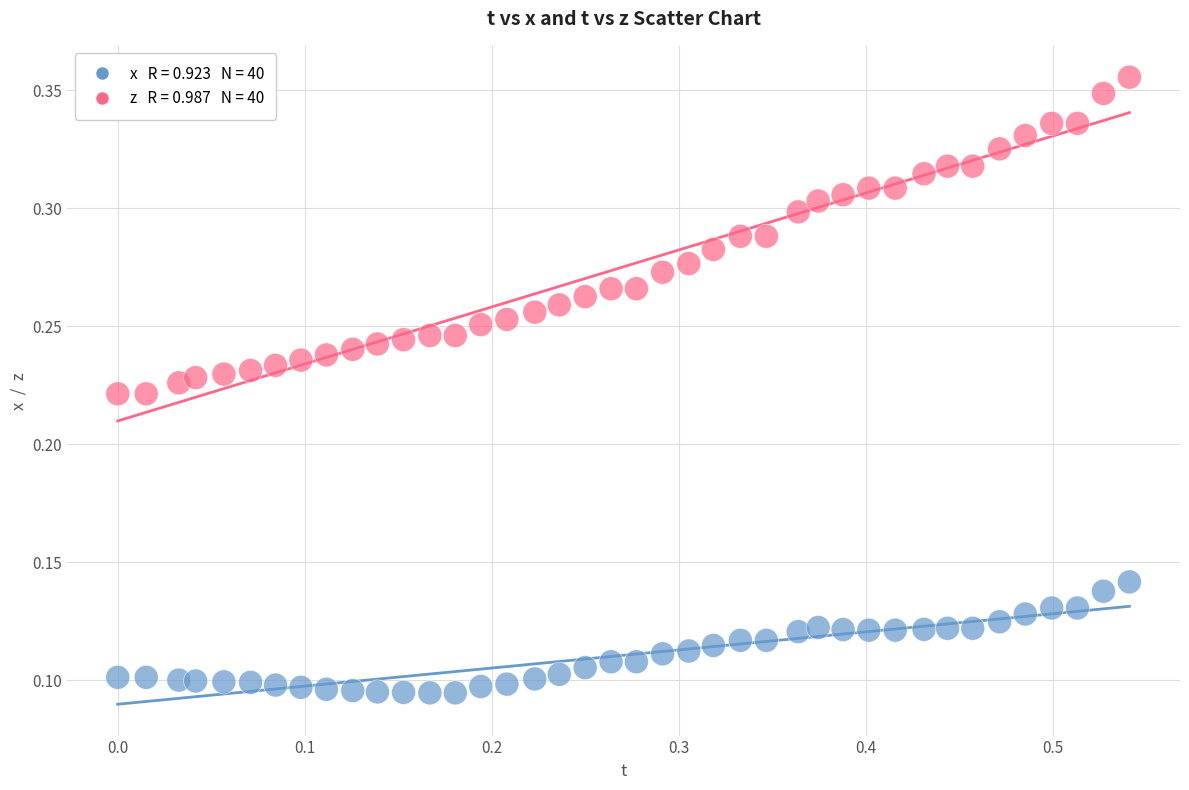

Across all data points, what is the range of X values (max minus min)?

0.5